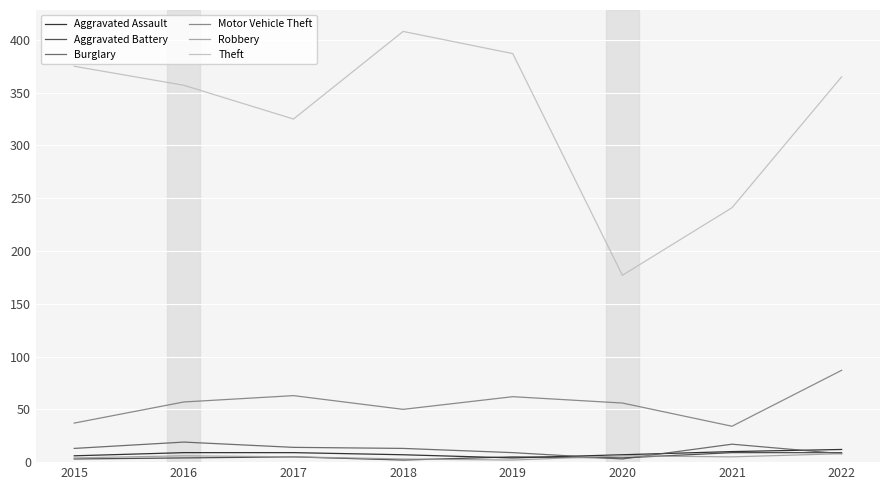

Which series has the largest total across all categories?

Theft